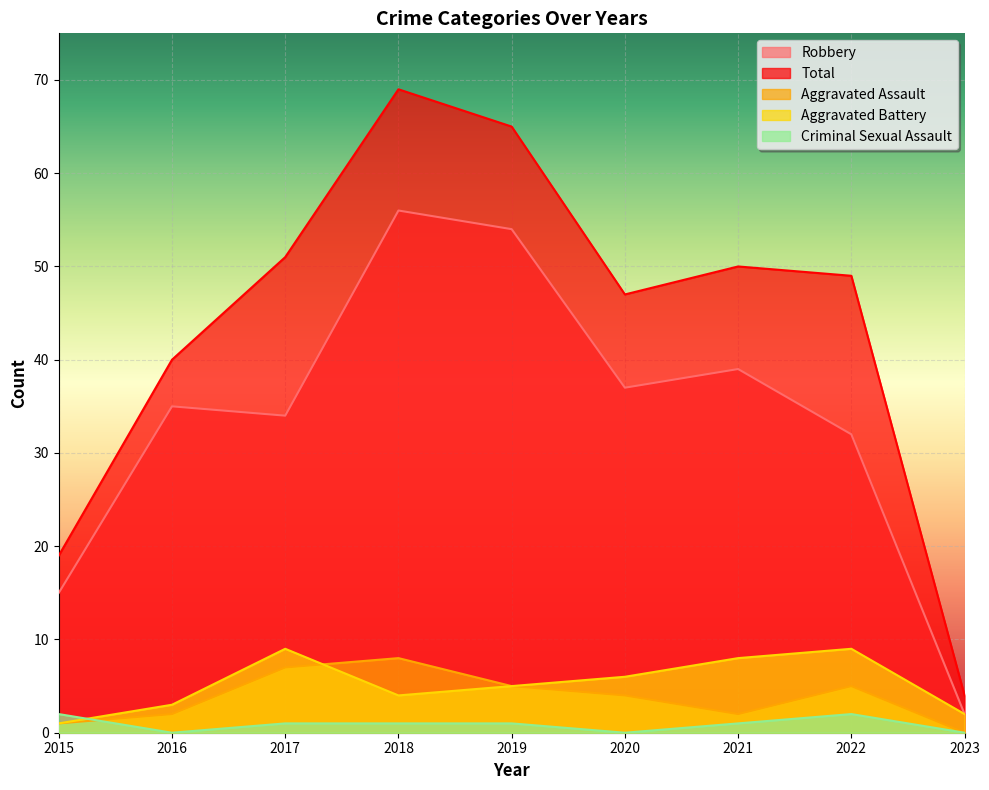

At 2023, list the series in order from smallest to largest.

Aggravated Assault, Criminal Sexual Assault, Robbery, Aggravated Battery, Total